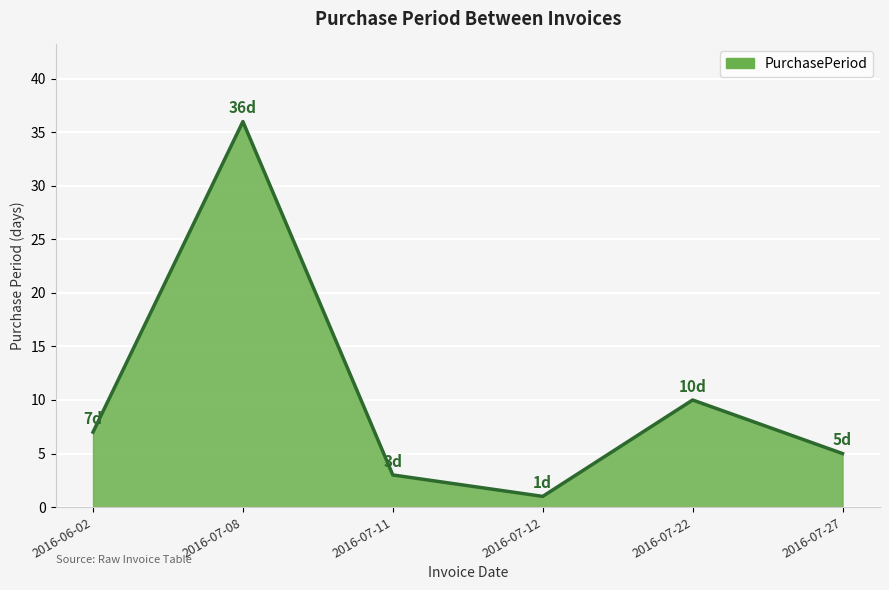

Where is the data nearest to the value 18?

2016-07-22